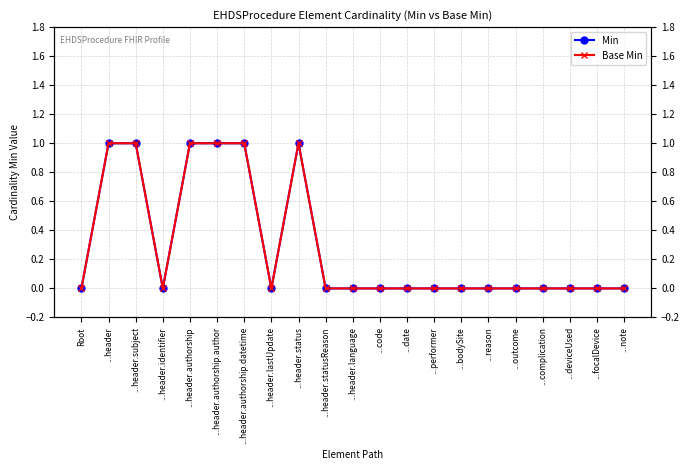

Is it true that Min equals 0 at ...outcome?

True